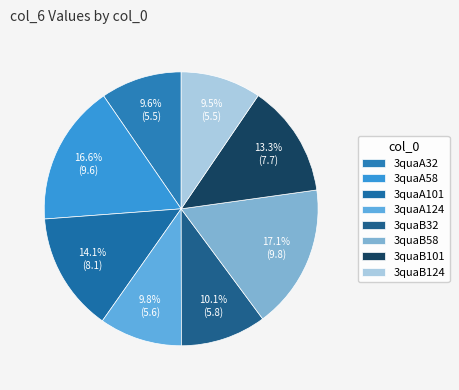

What is the ratio of the value at 3quaA58 to the value at 3quaB124?

1.7